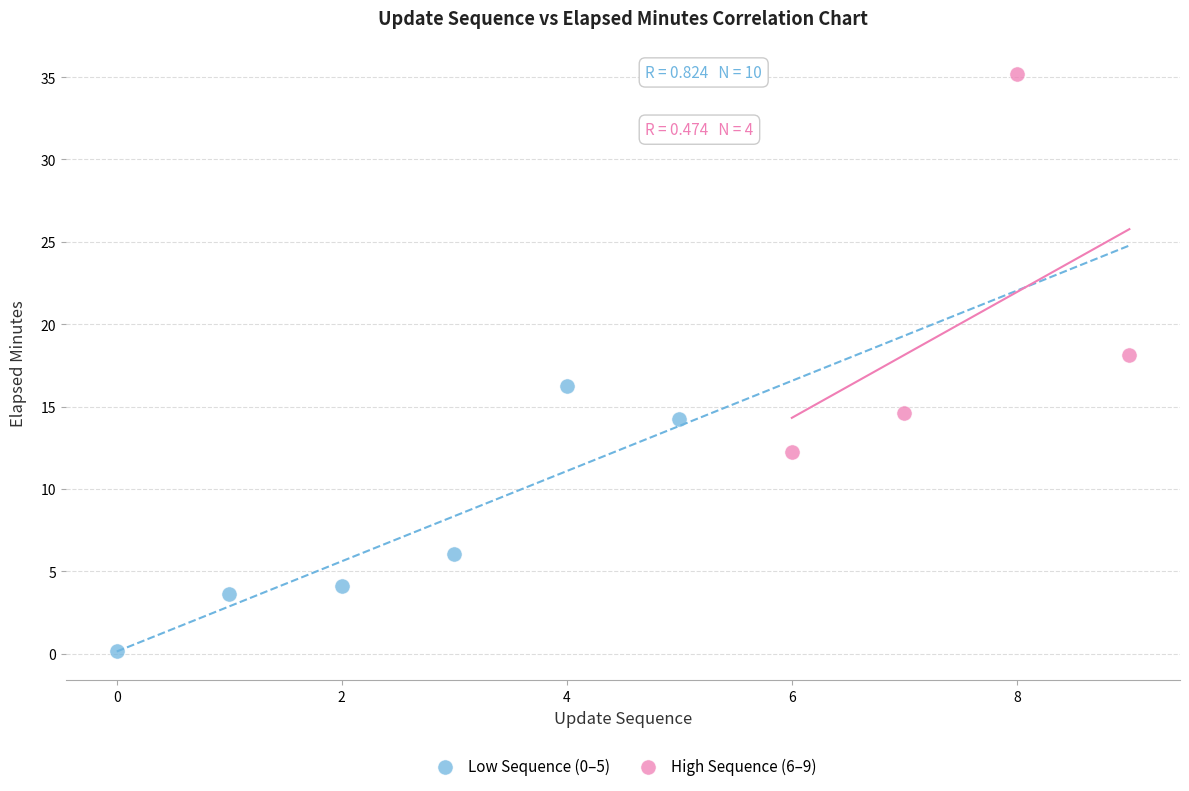

Which series has the largest Y range (max minus min)?

High Sequence (6–9)